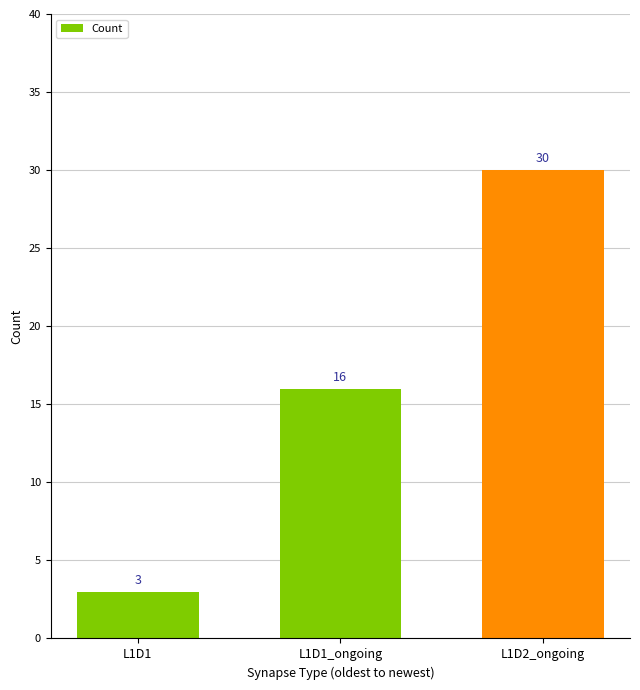

Reading left to right, what are all the values shown in this chart?

L1D1=3	L1D1_ongoing=16	L1D2_ongoing=30